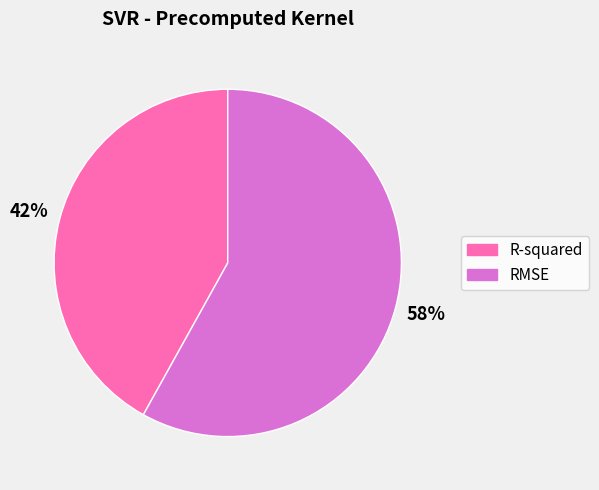

Which slice is the largest?

RMSE